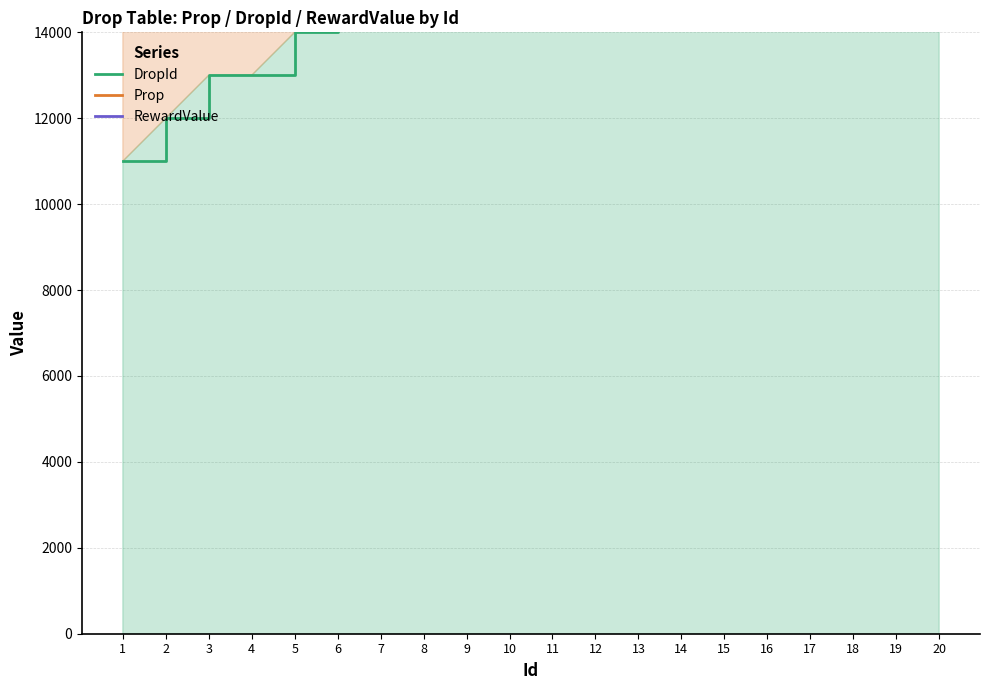

Which series has the largest total across all categories?

RewardValue